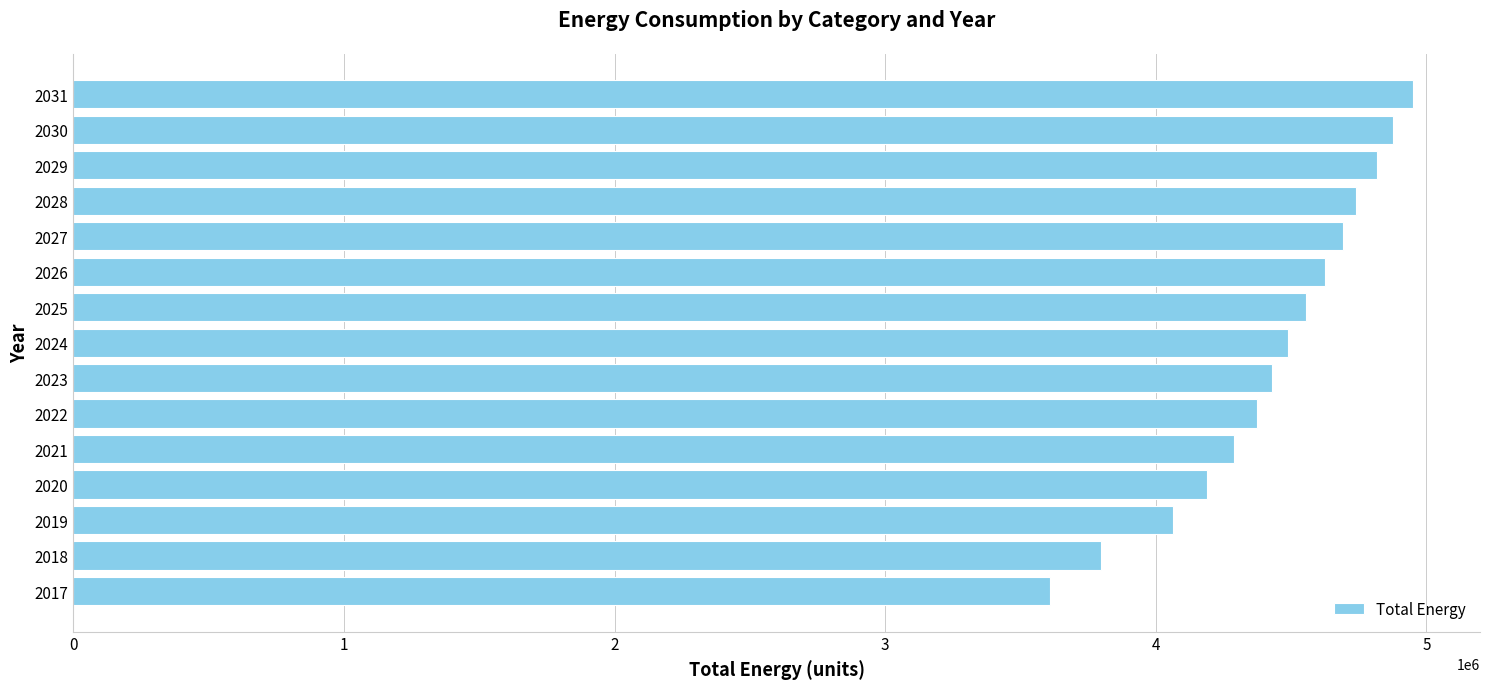

Count the number of categories in the chart.

15